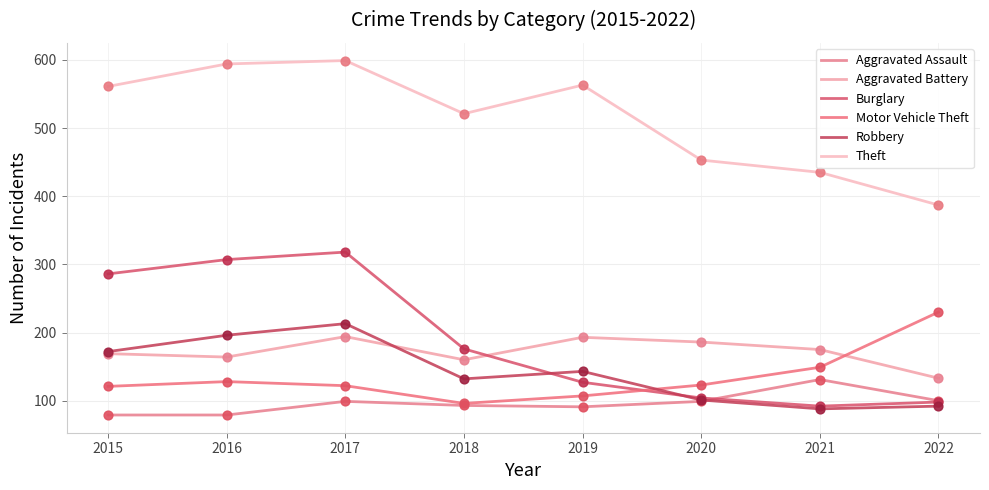

Does the chart have visible grid lines?

Yes